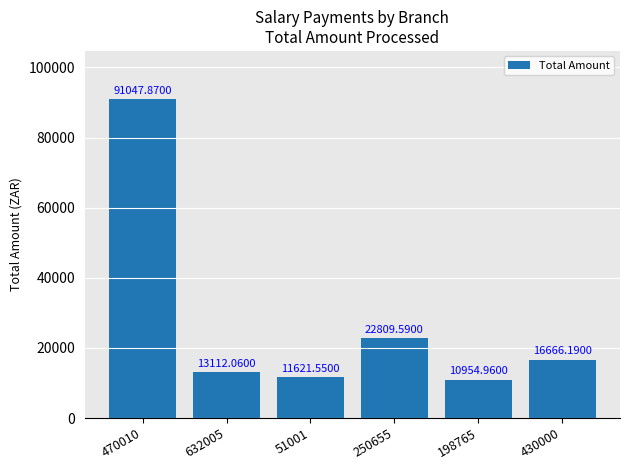

What is the difference between the values at 470010 and 430000?

74381.7